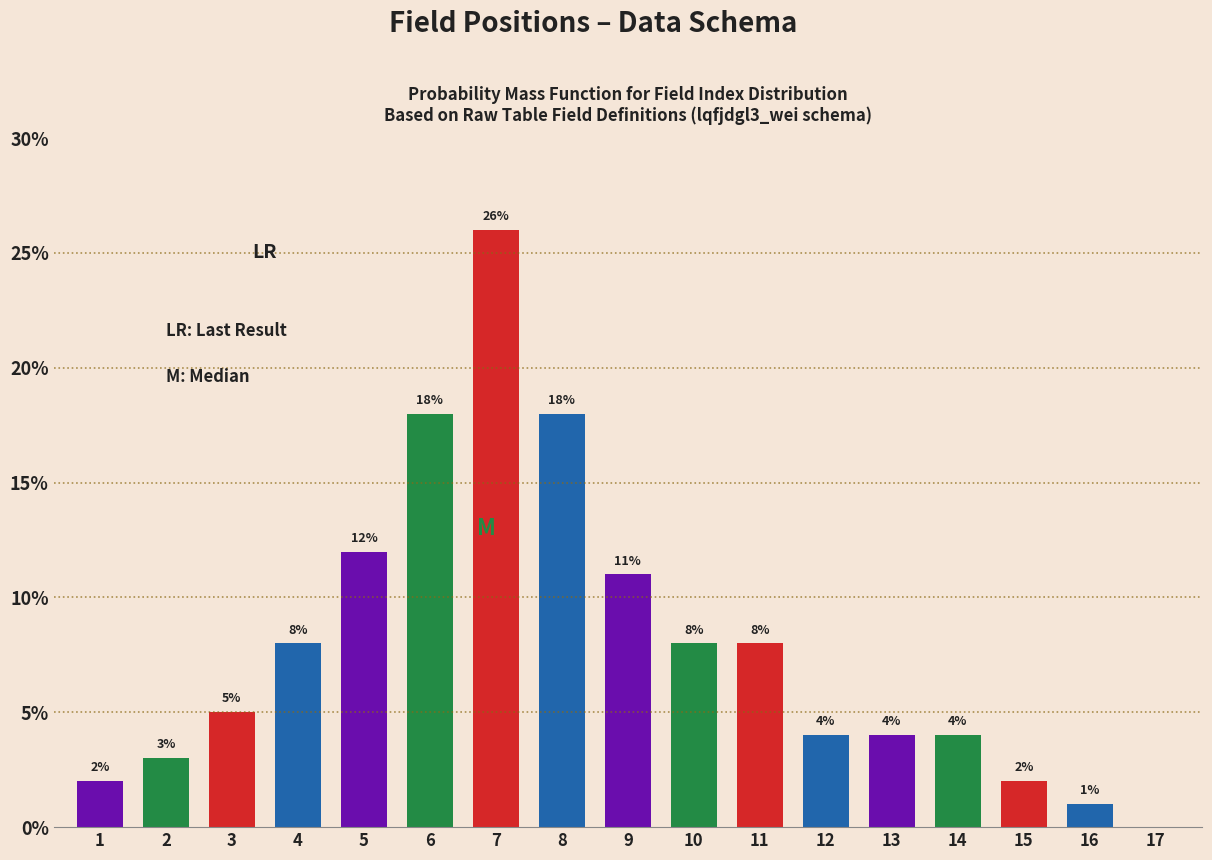

Reading left to right, list all the values displayed in this chart.

1=2	2=3	3=5	4=8	5=12	6=18	7=26	8=18	9=11	10=8	11=8	12=4	13=4	14=4	15=2	16=1	17=0